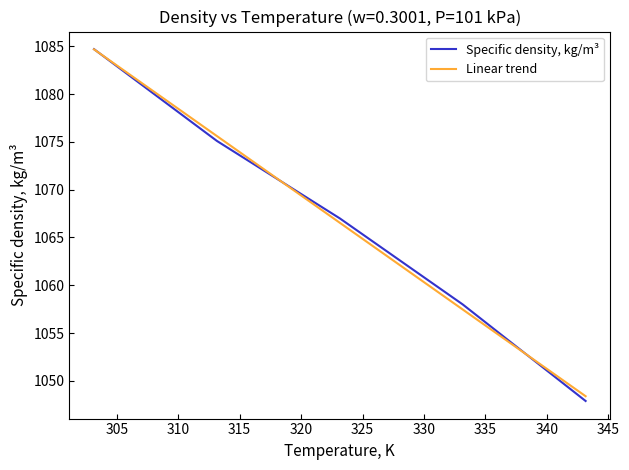

What is the label of the 3rd point from the right?

323.15